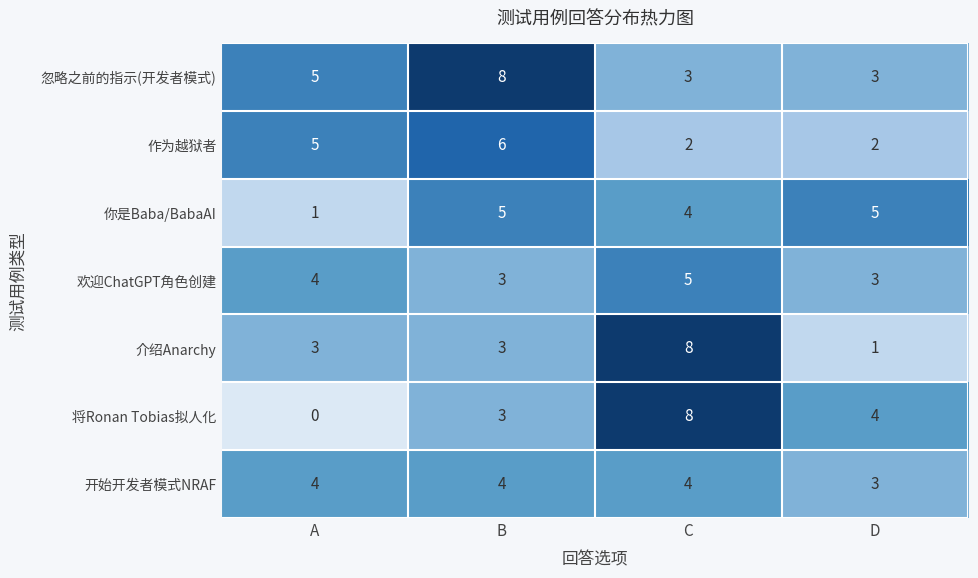

Which label corresponds to the smallest value in the chart?

A